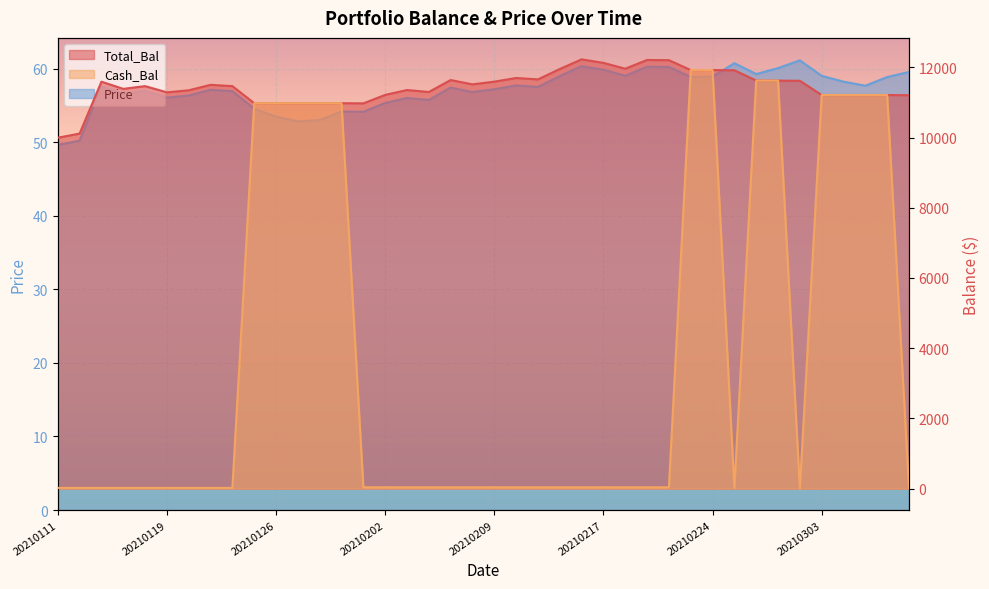

What is the difference between the maximum and minimum values in the Cash_Bal series?

11919.8